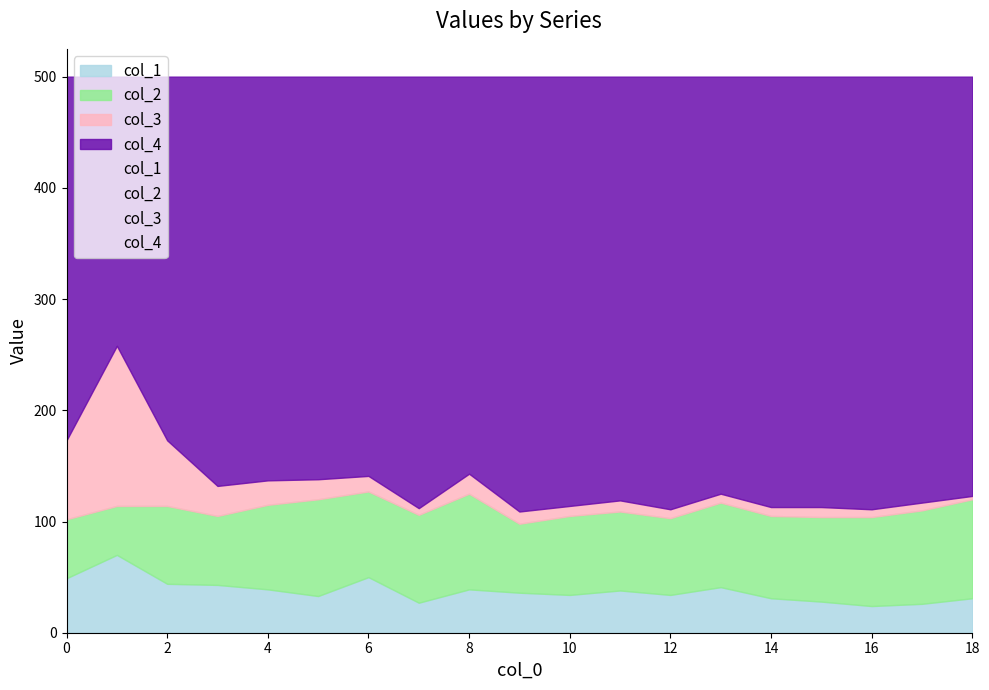

Which series has the largest total across all categories?

col_4